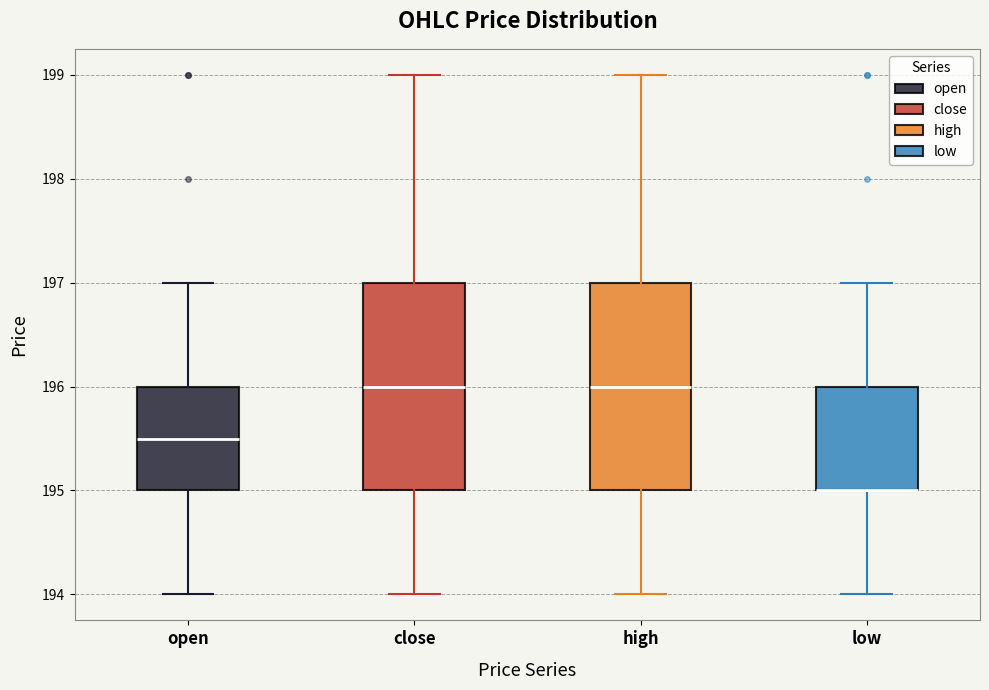

Where is the upper edge of the box for open on the y-axis? The values are not printed on the chart, so give them approximately, as read against the axis.

196.0